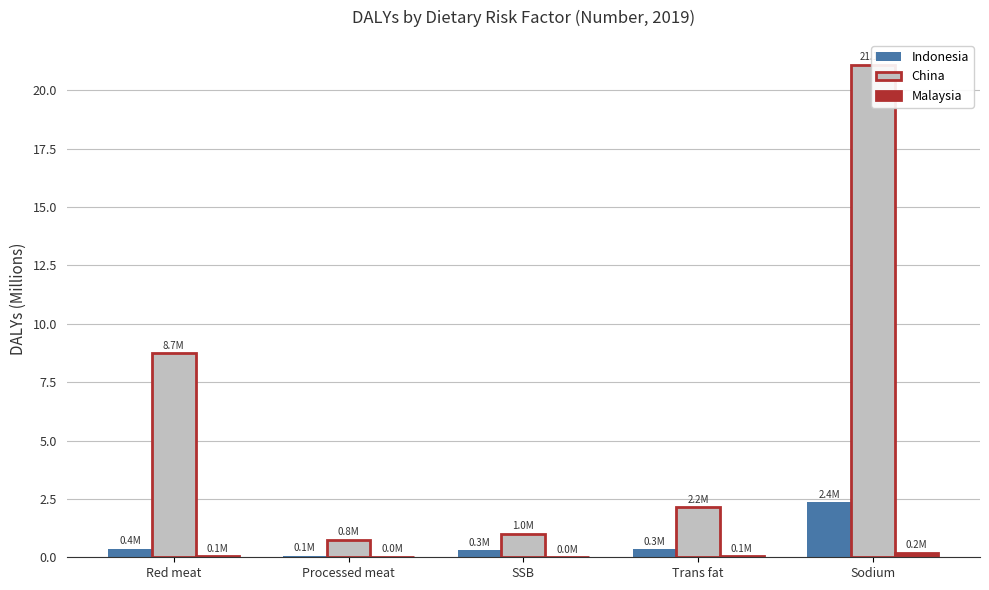

Is the value of Malaysia at SSB greater than the value of China at SSB?

No